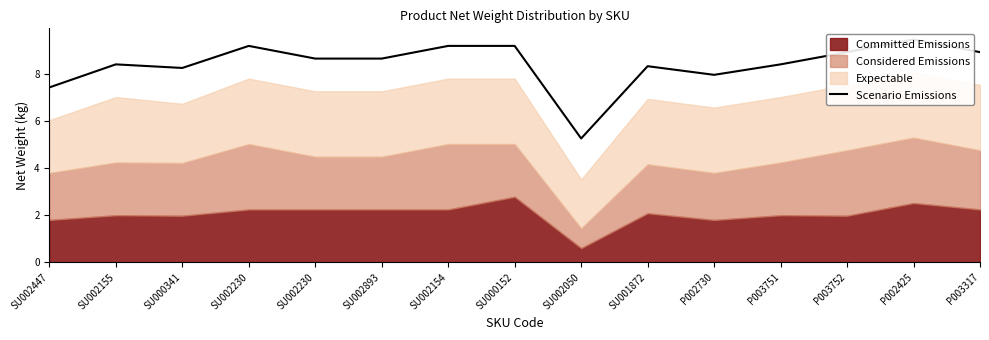

True or false: the data has more than 0 interior local peaks.

True